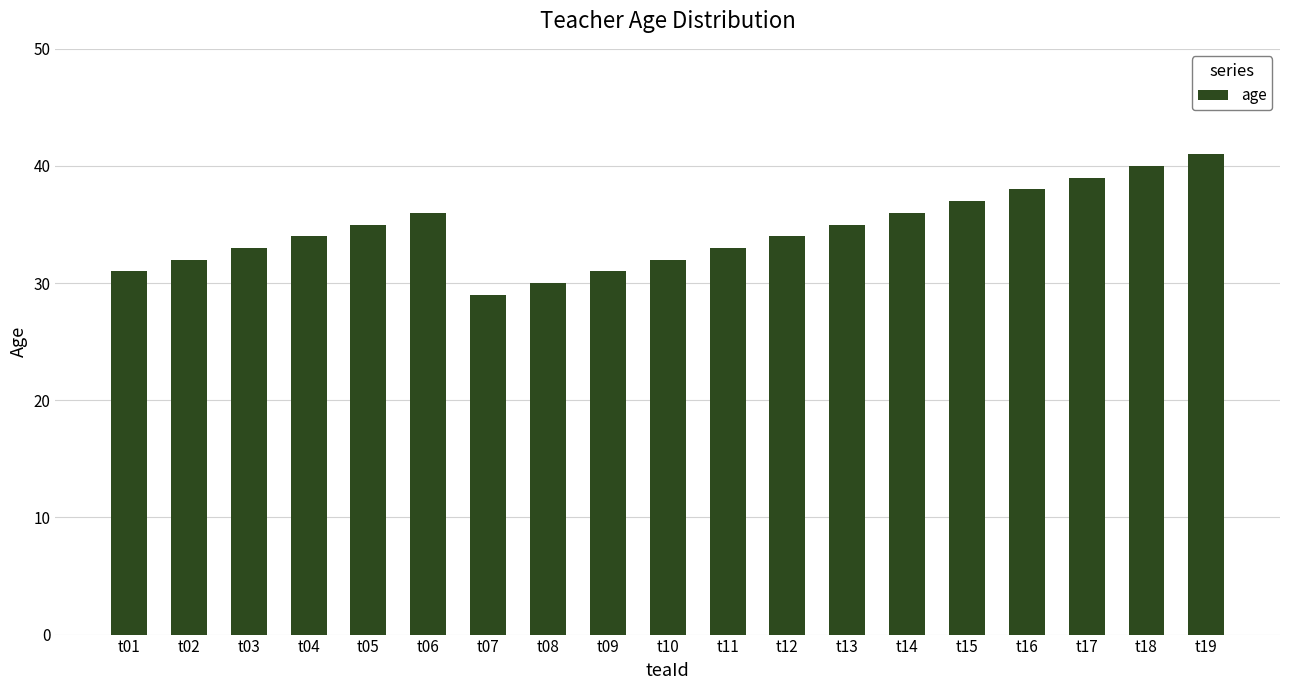

Which has a higher value, t14 or t07?

t14